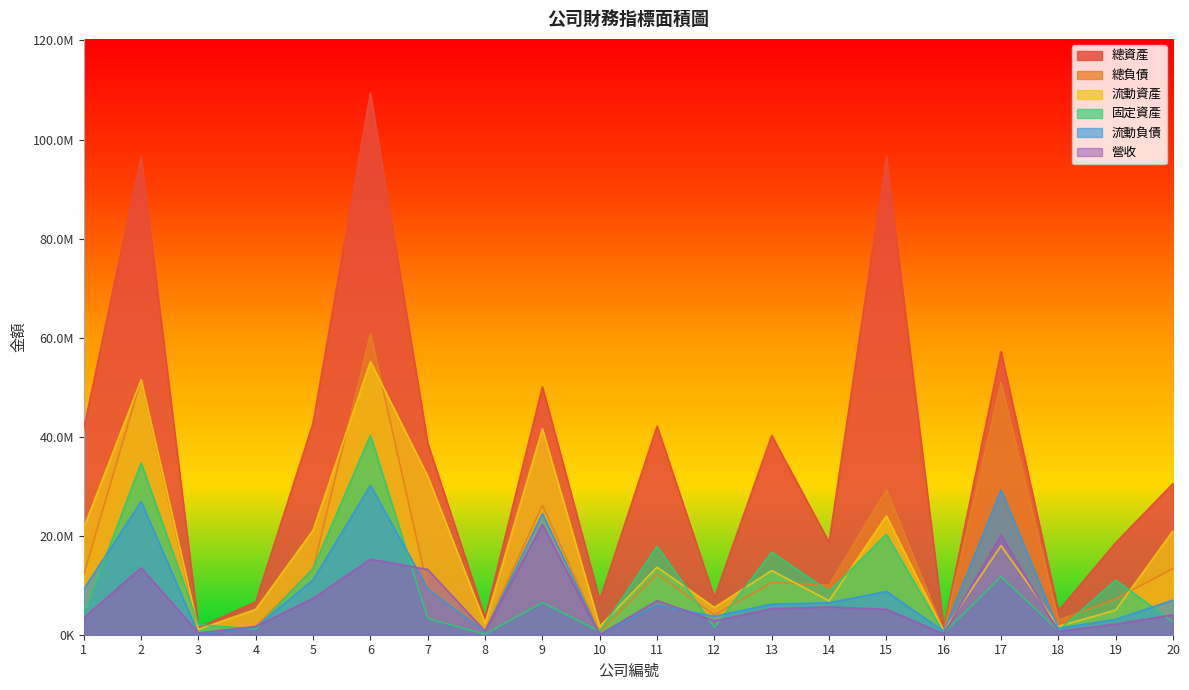

What are all the series names shown in the legend?

總資產, 總負債, 流動資產, 固定資產, 流動負債, 營收